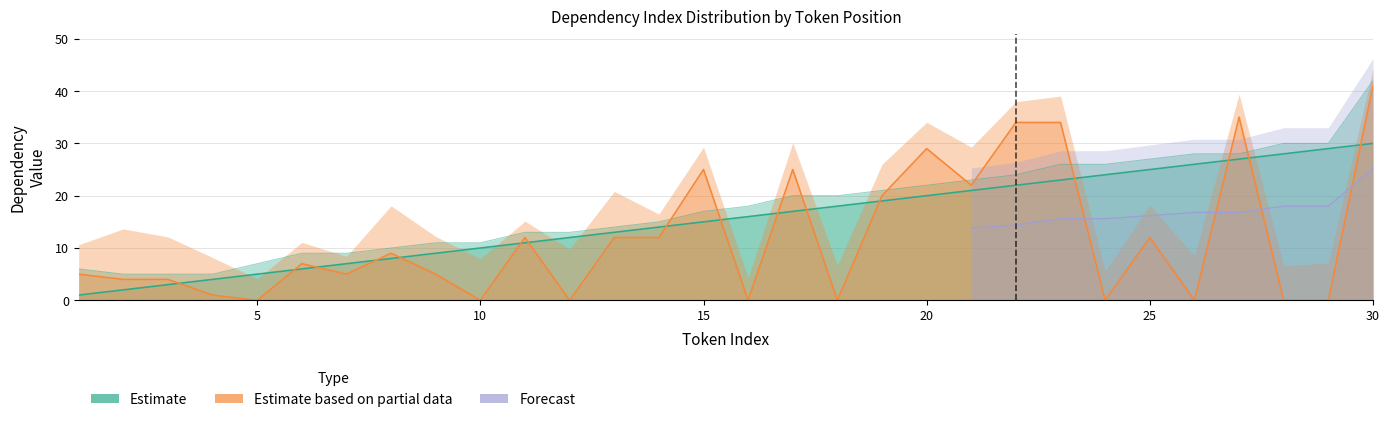

The value of DepIDNew at 19 is 27. True or false?

False